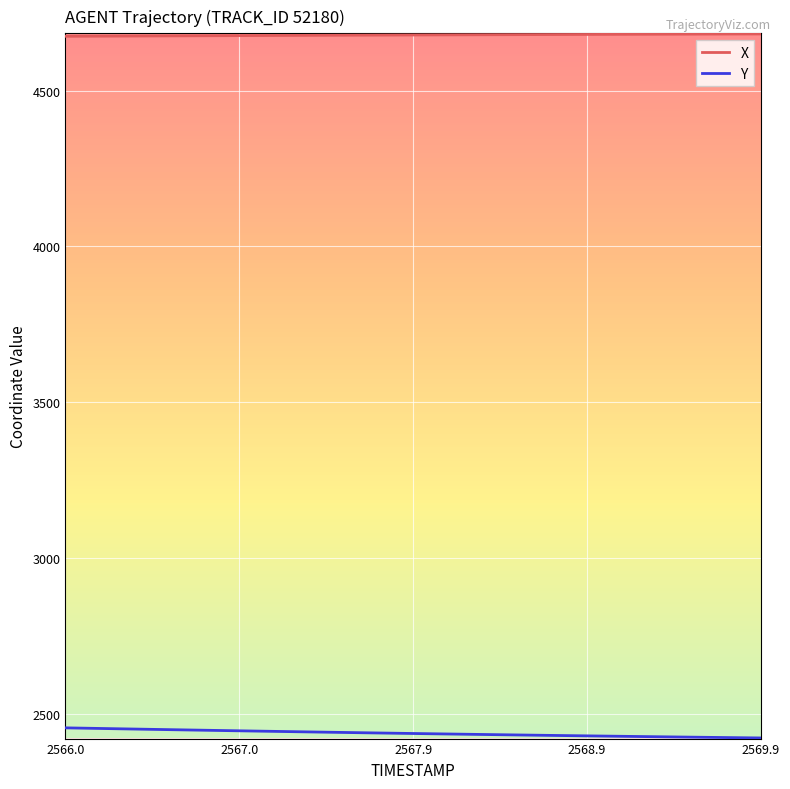

Which series has the largest total across all categories?

X